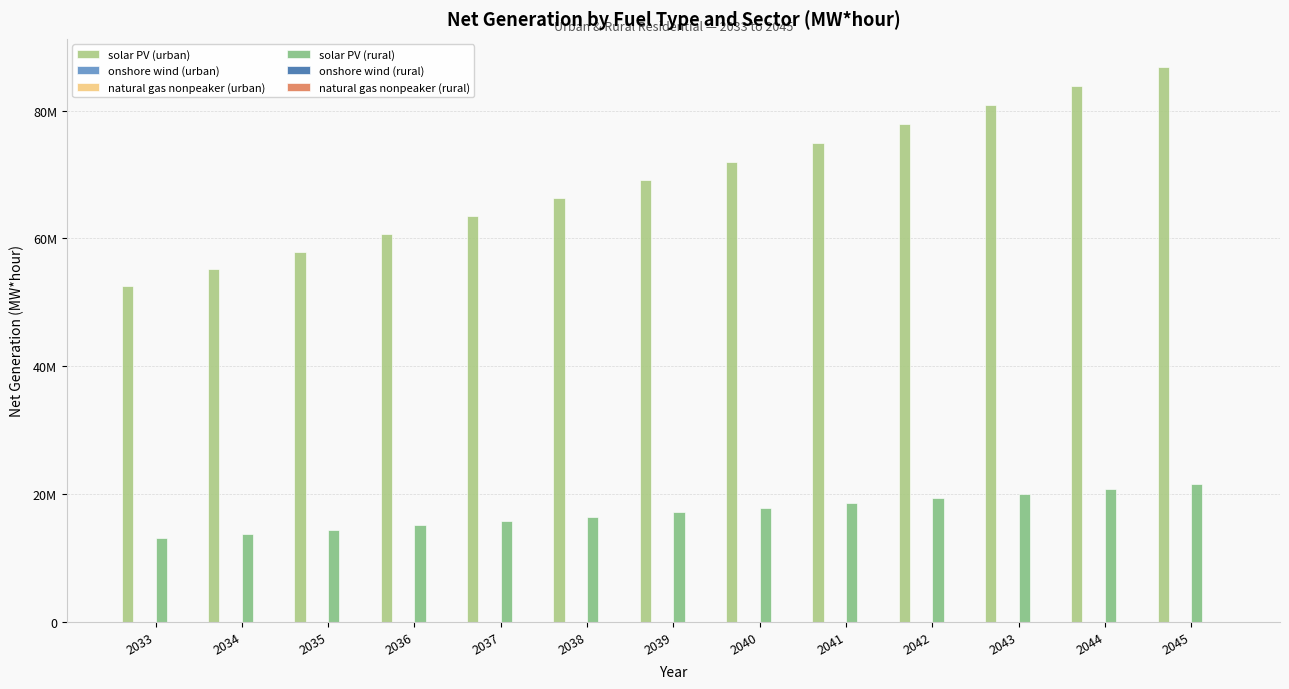

What is the difference between the maximum and second lowest values in the solar PV (urban) series?

31698558.4